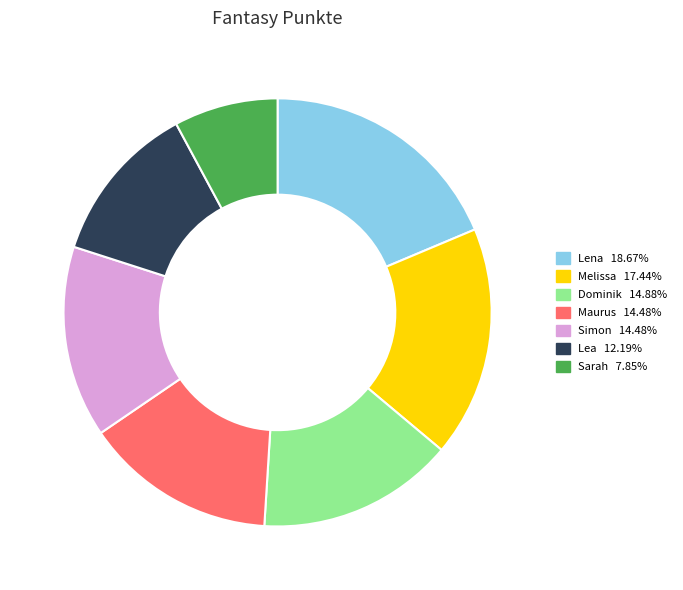

True or false: Lena accounts for 19% of the total.

True